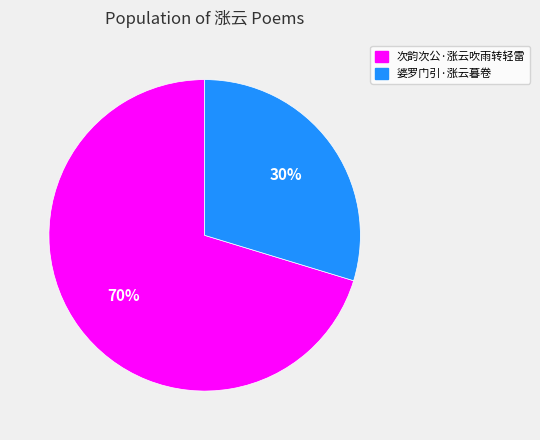

To the nearest percent, what is the combined percentage of 次韵次公·涨云吹雨转轻雷 and 婆罗门引·涨云暮卷?

100%